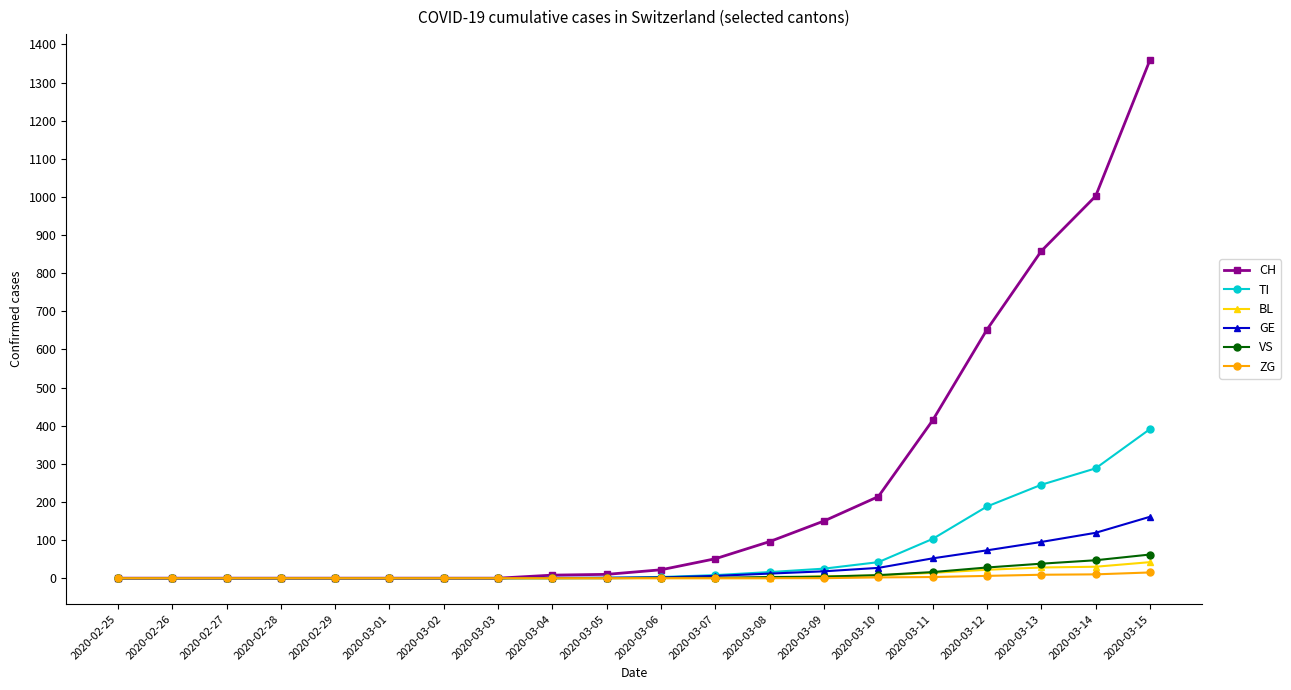

At how many categories does at least one series exceed 694?

3